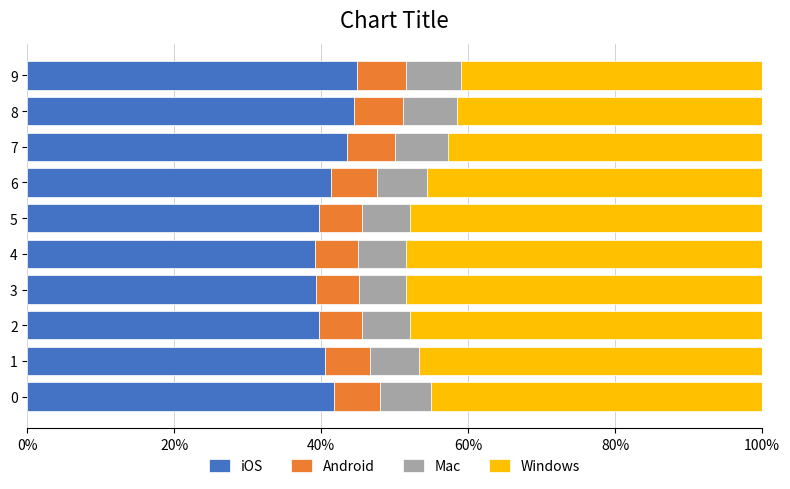

Reading right to left, extract all data points from this chart.

iOS: 0.4	0.4	0.4	0.4	0.4	0.4	0.4	0.4	0.4	0.4
Android: 0.1	0.1	0.1	0.1	0.1	0.1	0.1	0.1	0.1	0.1
Mac: 0.1	0.1	0.1	0.1	0.1	0.1	0.1	0.1	0.1	0.1
Windows: 0.4	0.4	0.4	0.5	0.5	0.5	0.5	0.5	0.5	0.5